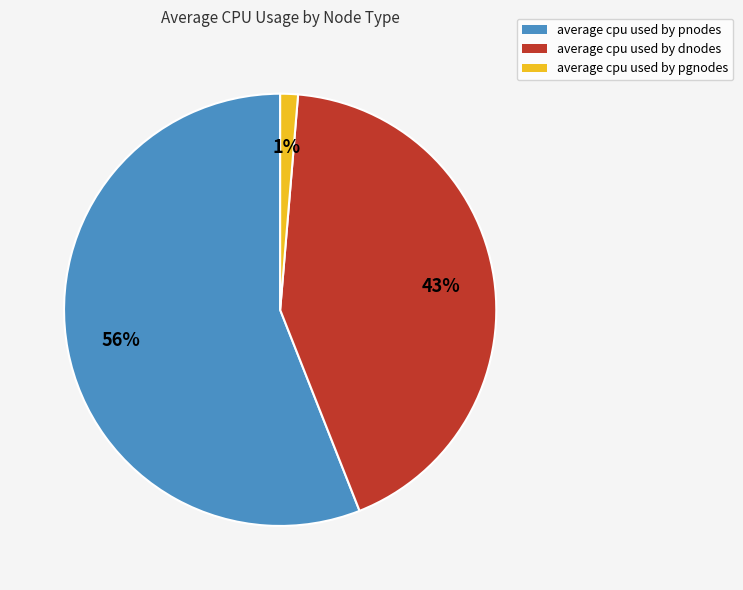

Which category has the smallest portion of the pie?

average cpu used by pgnodes